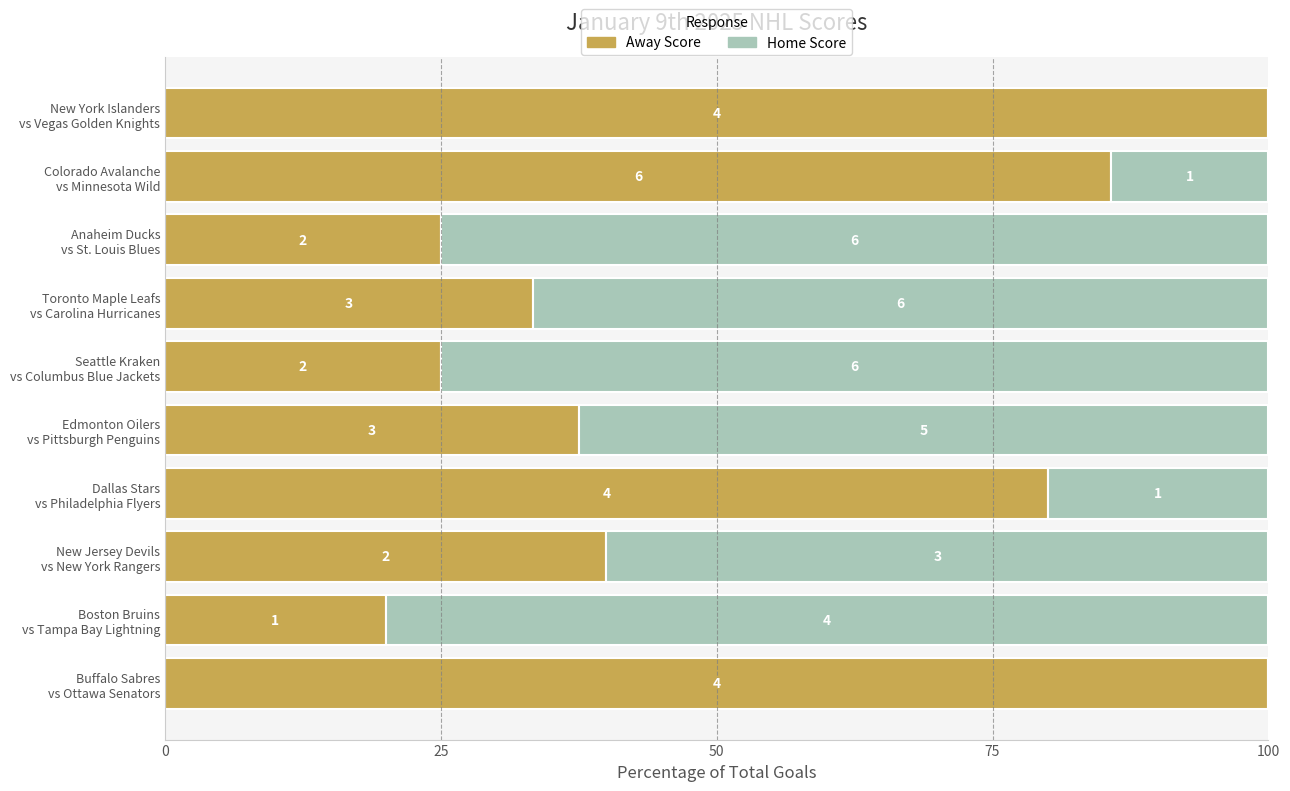

What are all the series names shown in the legend?

Away Score, Home Score